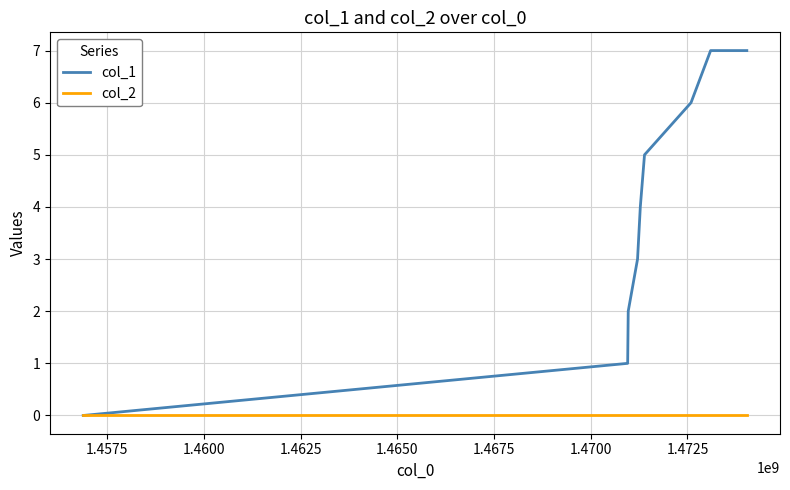

Which series has the largest range (max minus min)?

col_1